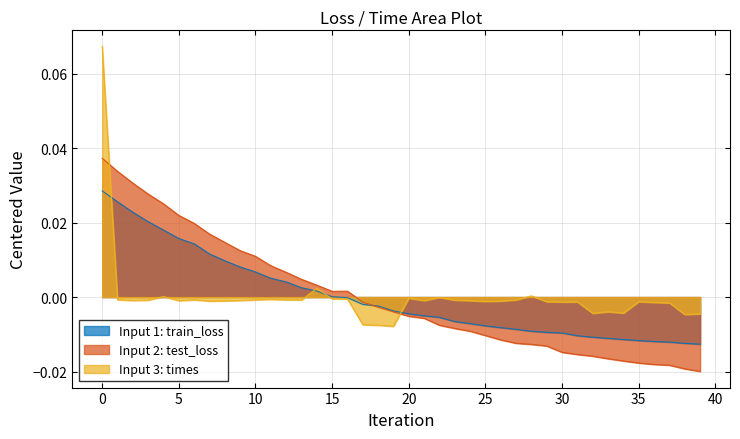

In times, how many points are lower than both neighbors (excluding endpoints)?

11